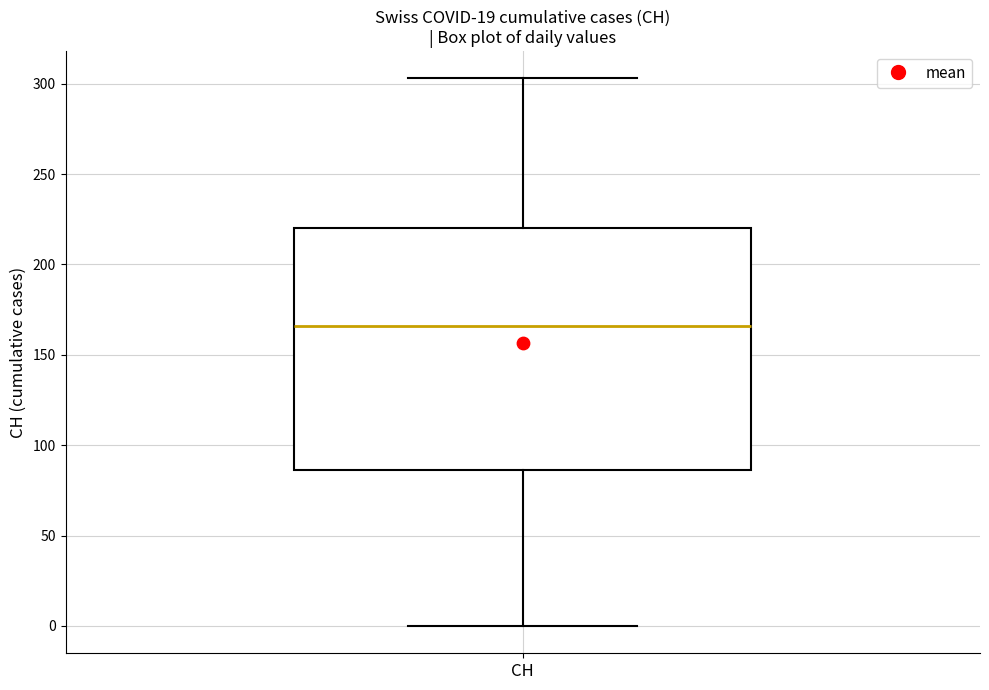

Transcribe this box plot: give where the median line is, the range the box spans, and where the two whiskers end, as read against the y-axis. The values are not printed on the chart, so give them approximately, as read against the axis.

median 165, box 85 to 220, whiskers 0 to 305